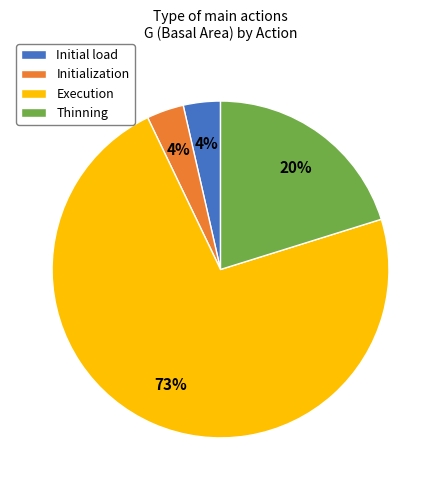

To the nearest percent, what percentage of the pie is Initial load?

4%